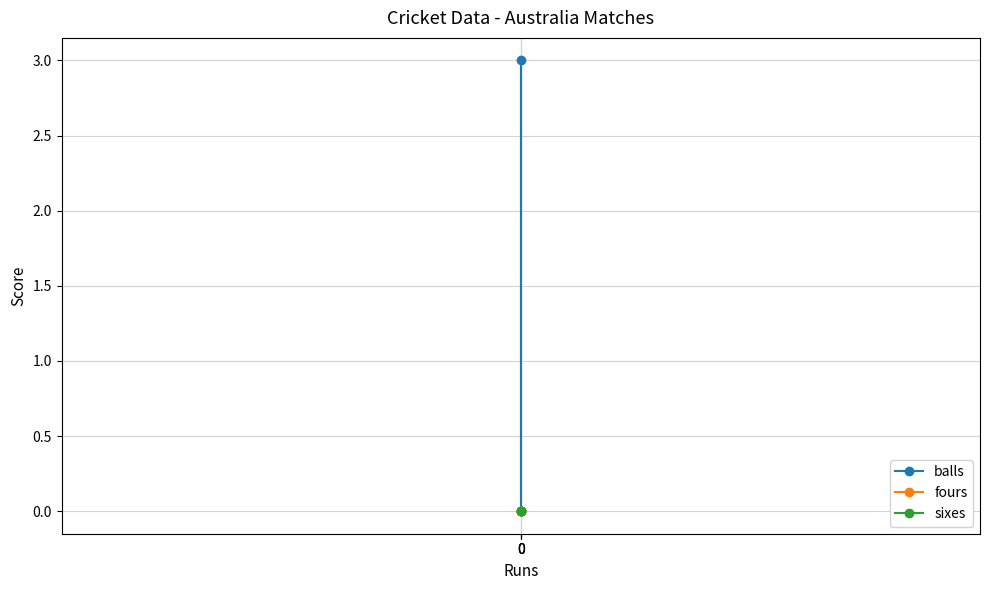

List the series in order of their peak value, highest first.

balls, fours, sixes